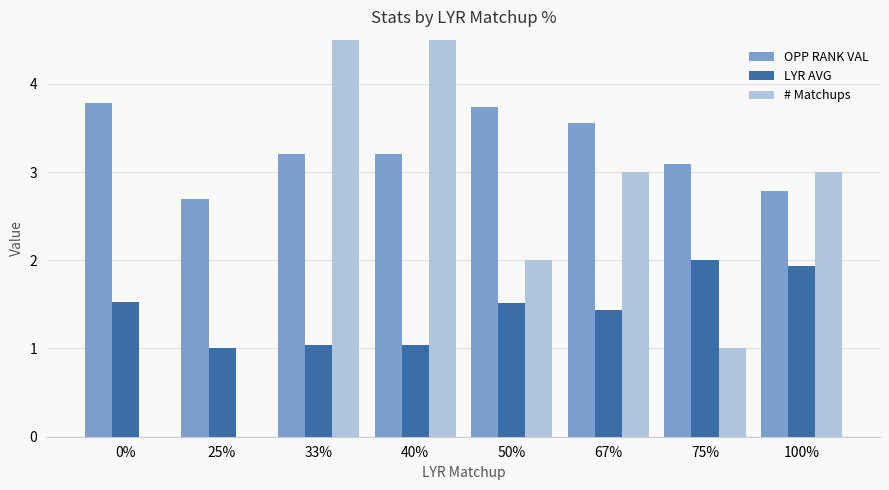

What is the label of the 8th bar from the left?

100%